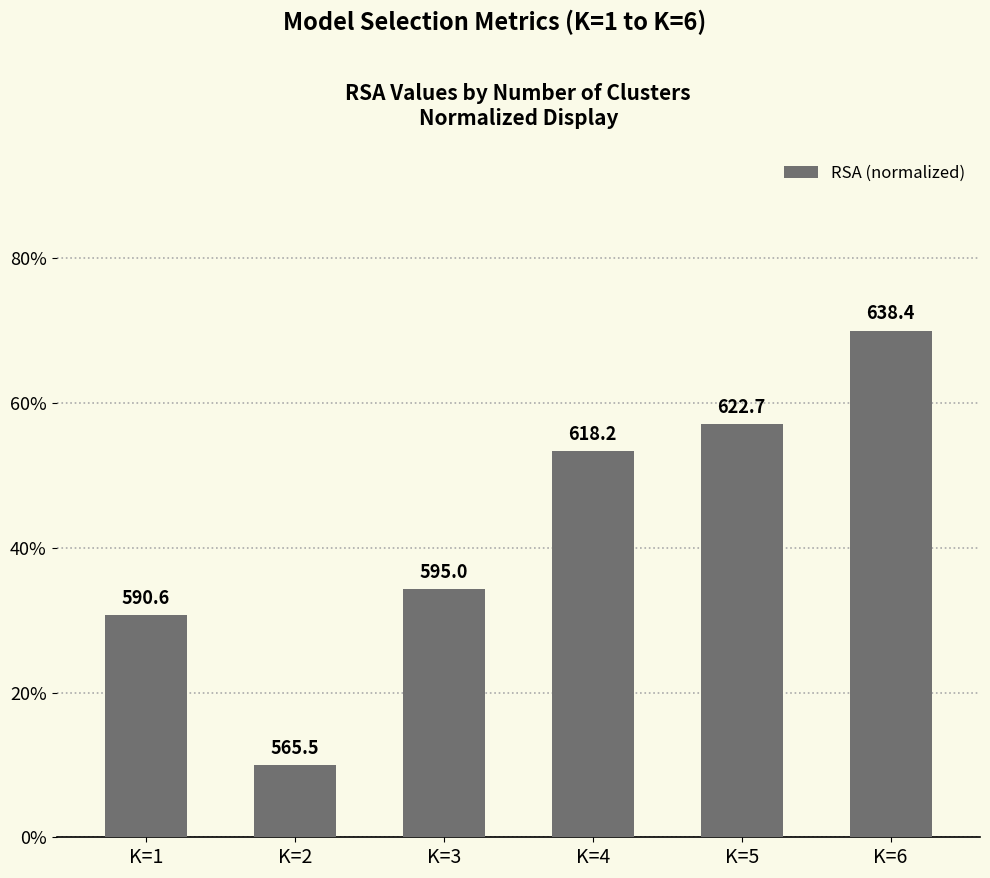

Reading left to right, list all the values displayed in this chart.

K=1=0.3	K=2=0.1	K=3=0.3	K=4=0.5	K=5=0.6	K=6=0.7